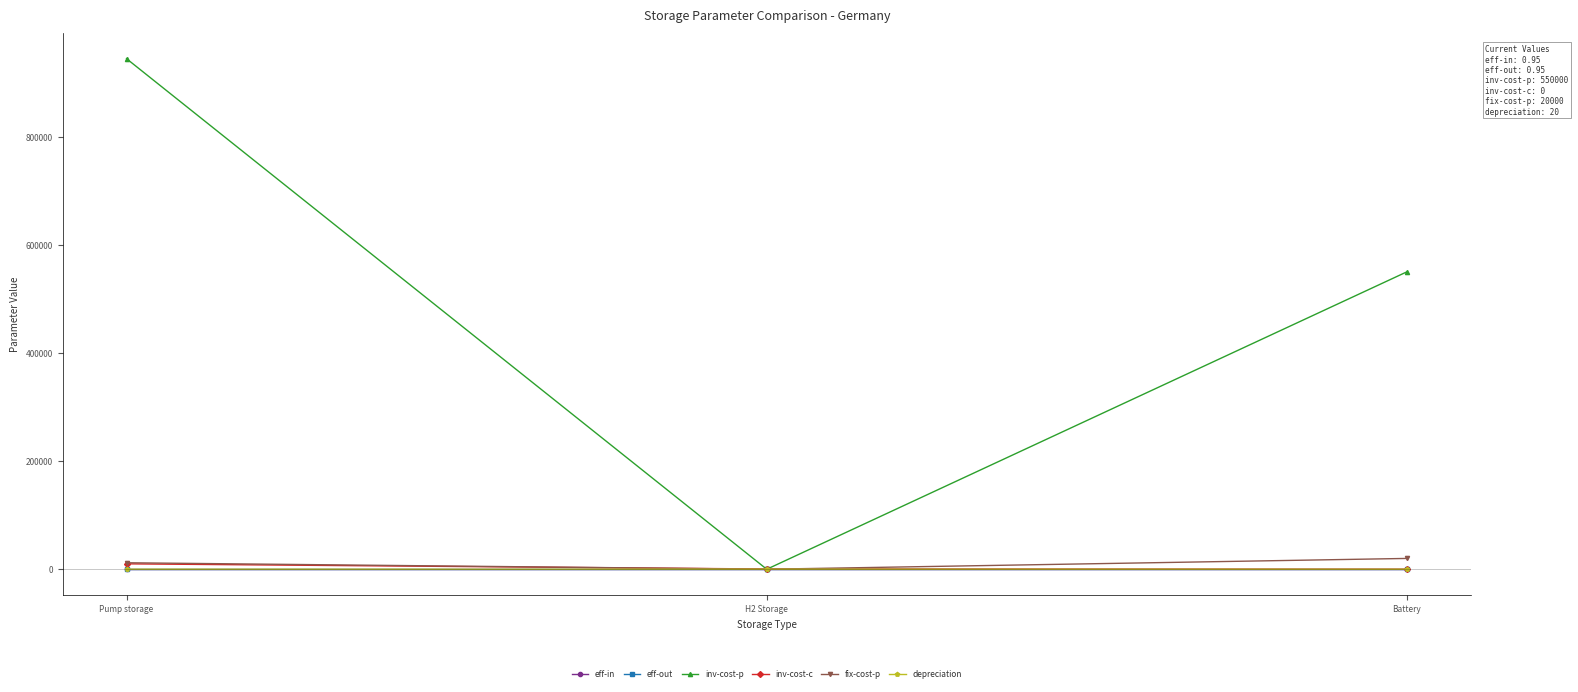

Which series has the widest spread of values?

inv-cost-p